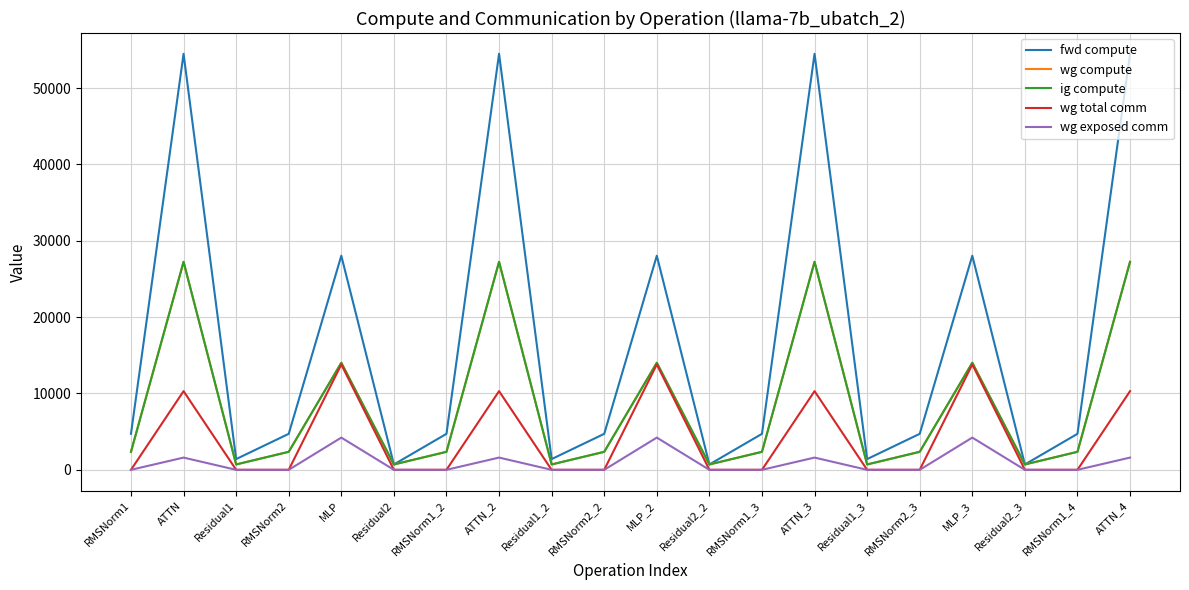

Is this an area chart (filled region under the line)?

No